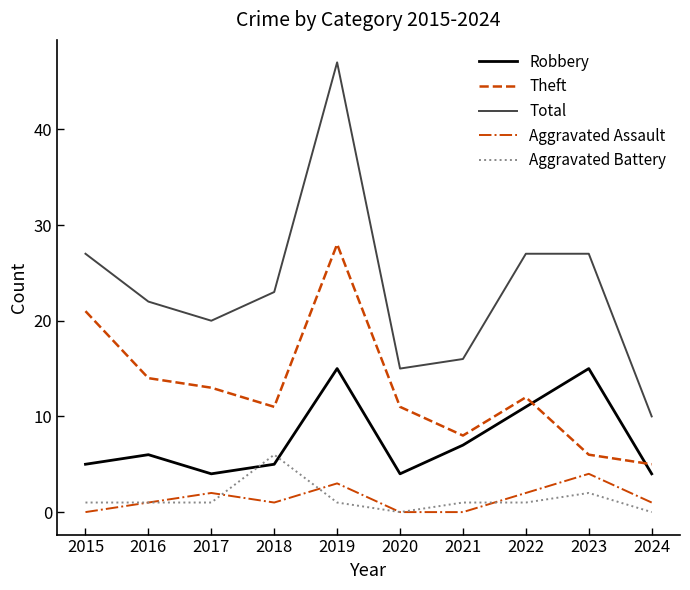

Is it true that Theft equals 3 at 2017?

False